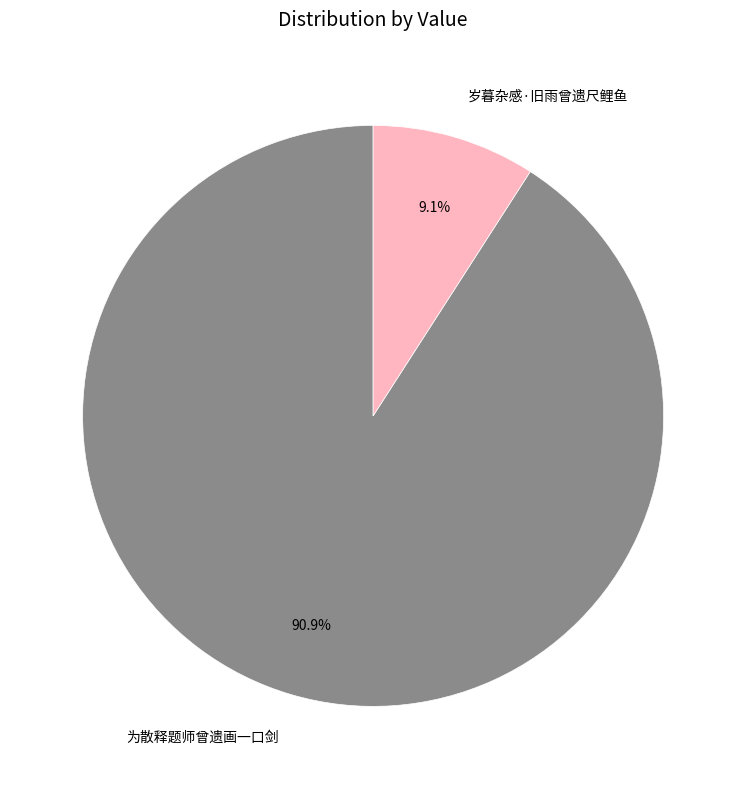

Is there a majority slice in this chart?

Yes